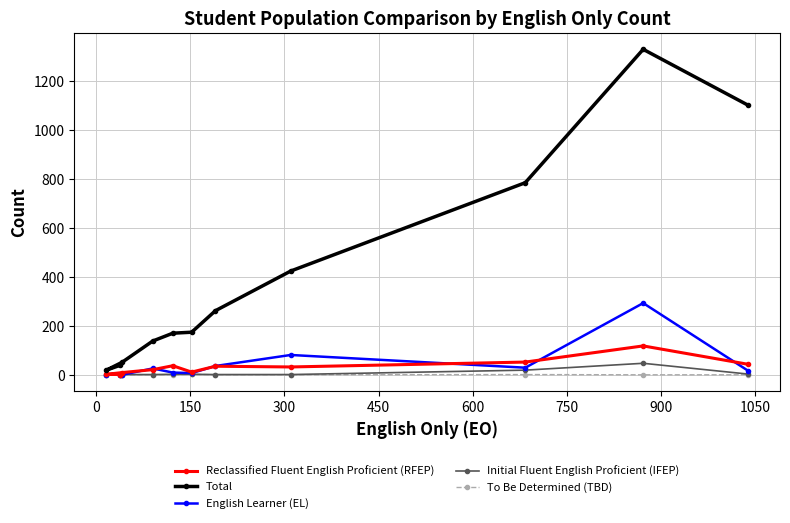

At how many categories does at least one series exceed 1254?

1